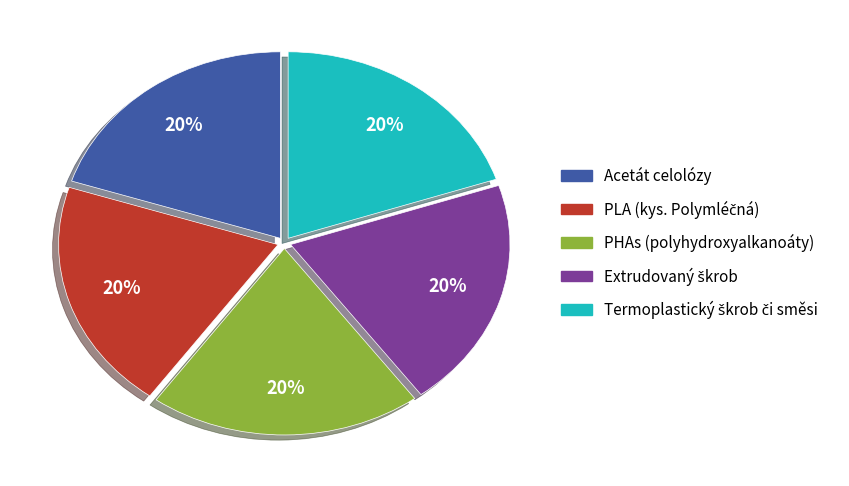

To the nearest percent, what is the average slice percentage?

20%